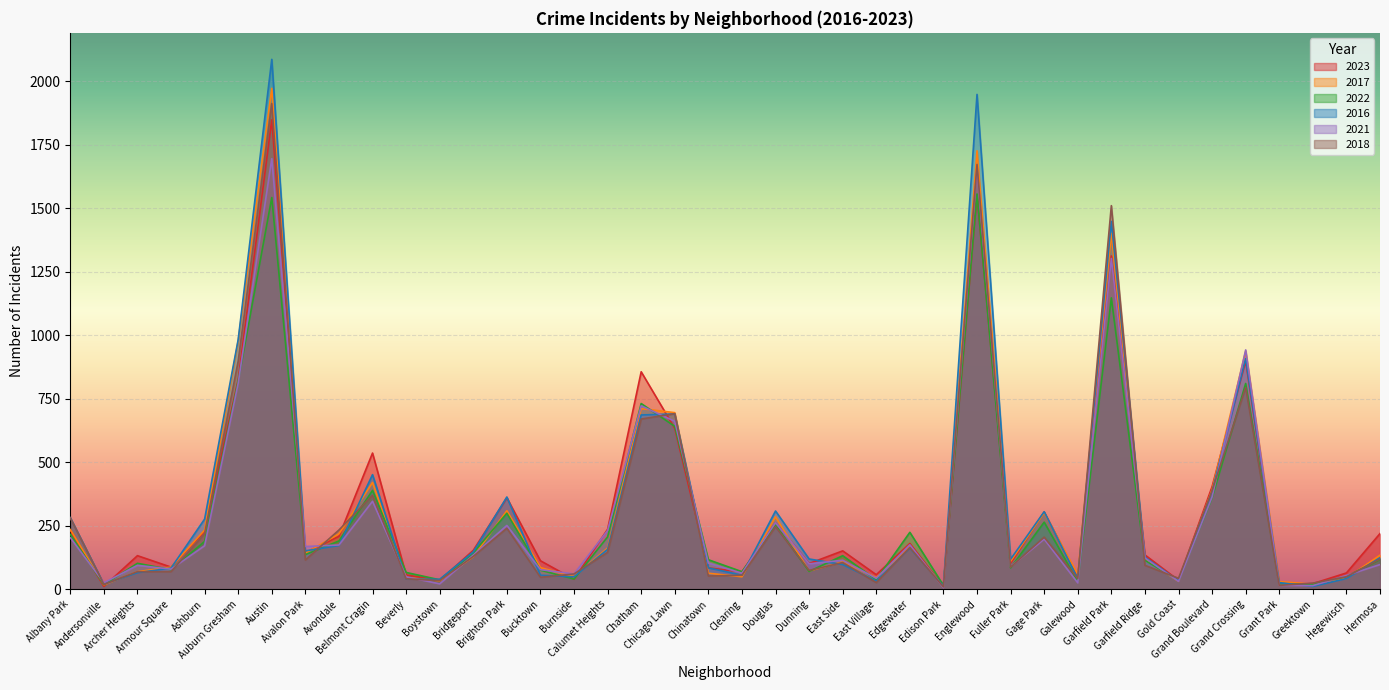

How many categories are shown in the chart?

40